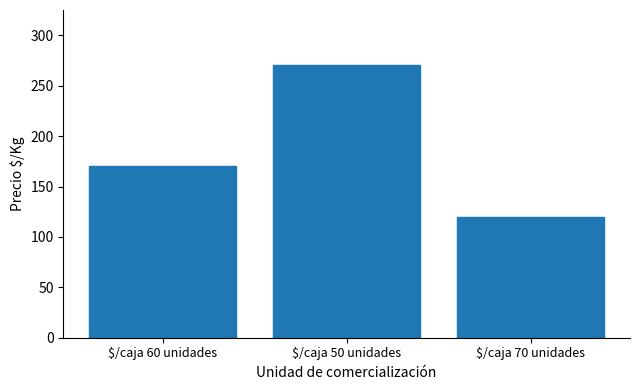

Rank the categories by value from highest to lowest.

$/caja 50 unidades, $/caja 60 unidades, $/caja 70 unidades